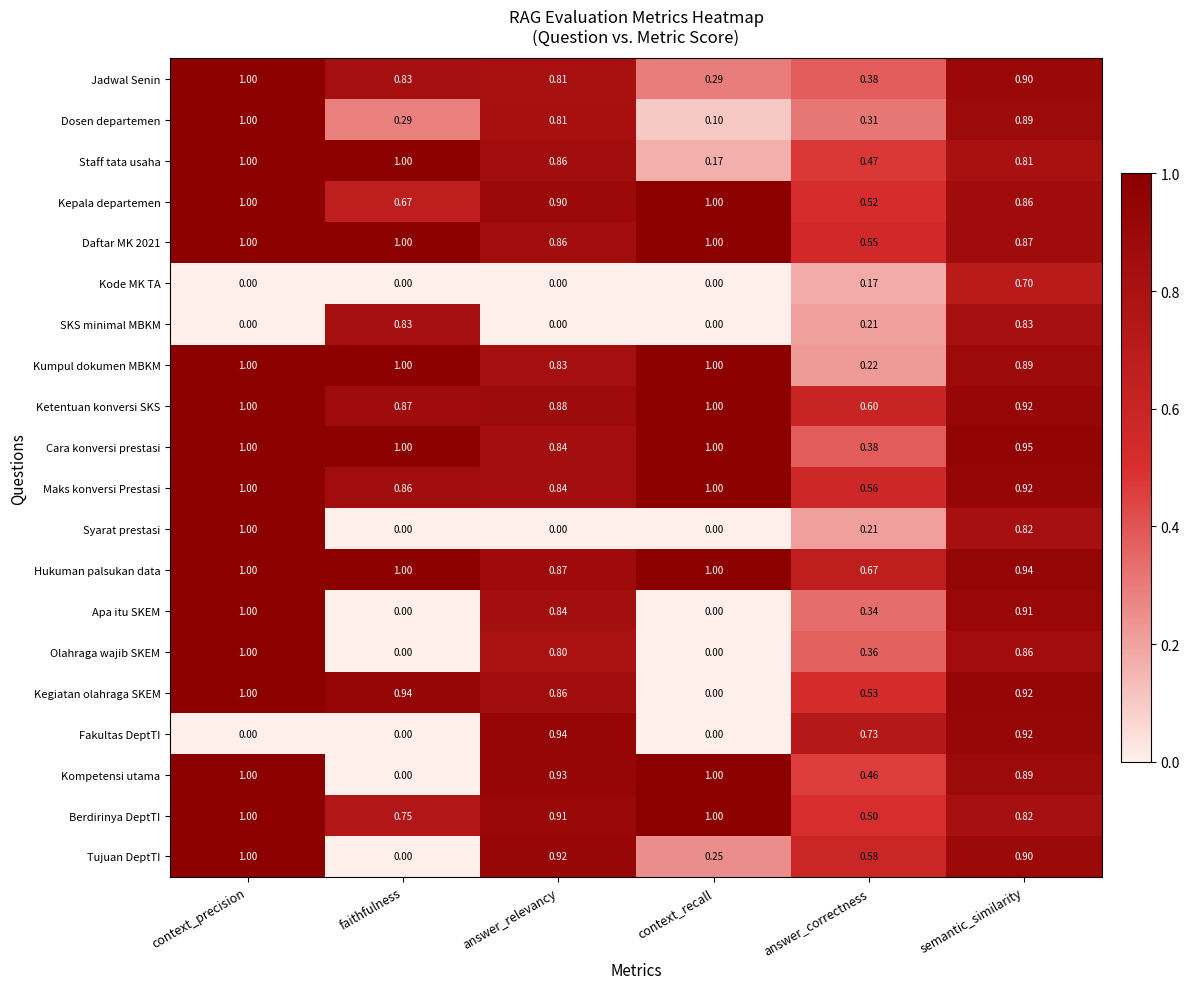

Where is Kumpul dokumen MBKM nearest to the value 0?

answer_correctness